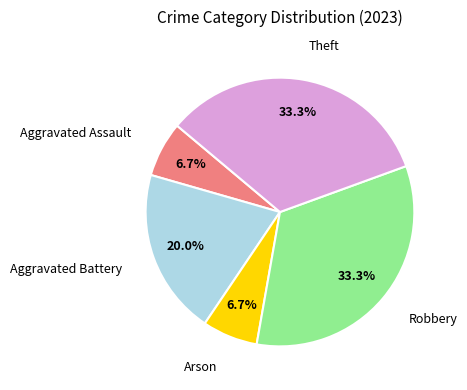

Is there a majority slice in this chart?

No